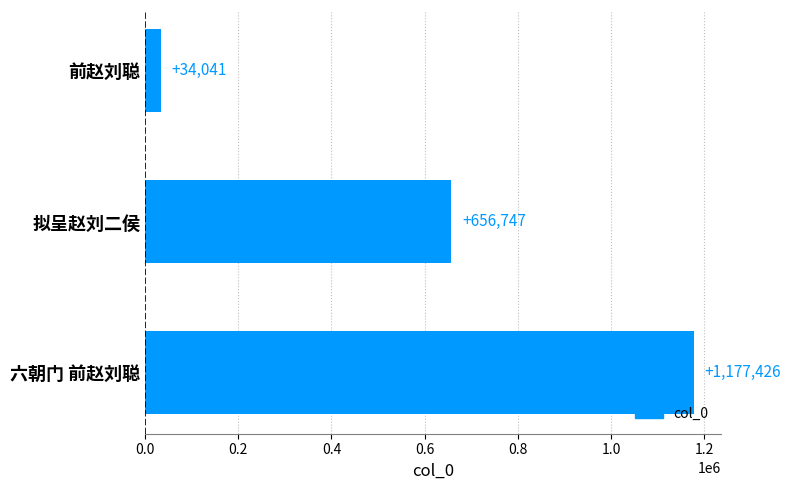

Reading bottom to top, what are all the values shown in this chart?

1177426	656747	34041